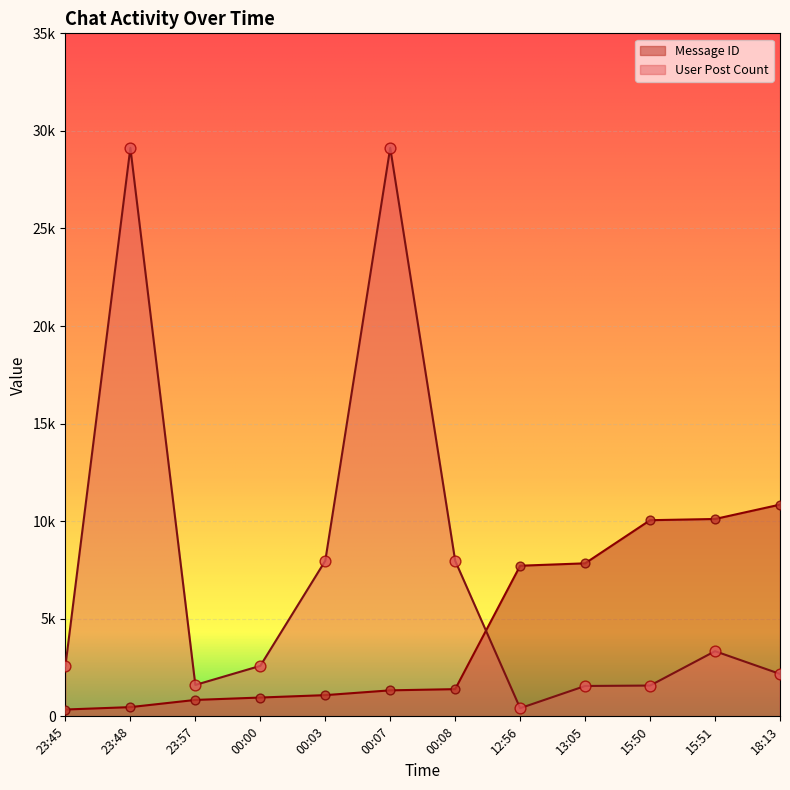

At which category is the sum across all series the highest?

00:07